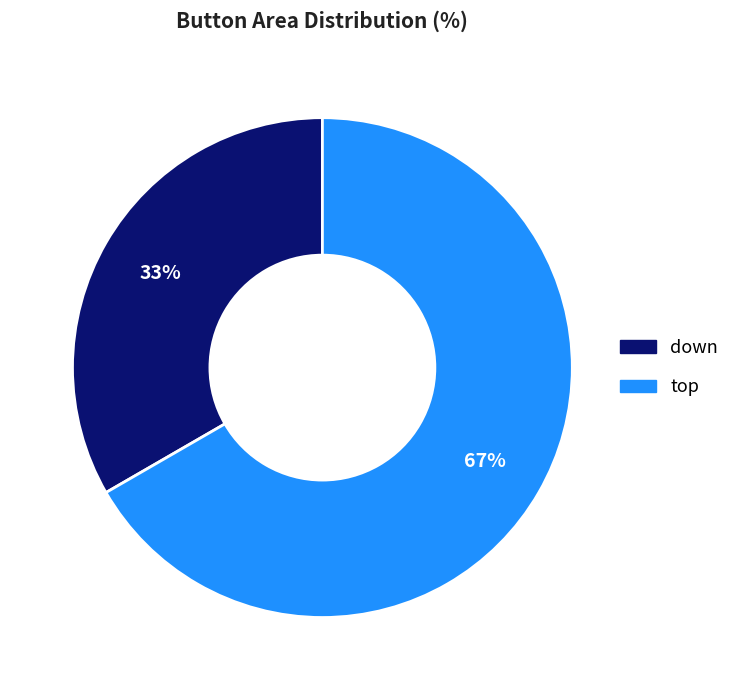

To the nearest percent, what is the average slice percentage?

50%